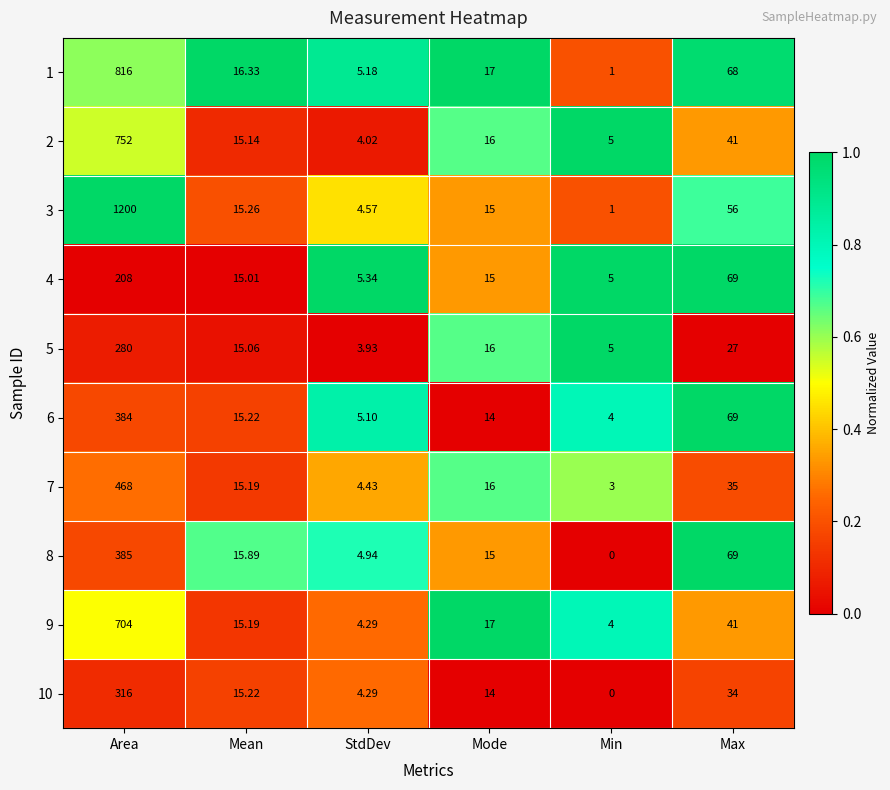

Between Area and Max, which series saw the biggest shift?

3